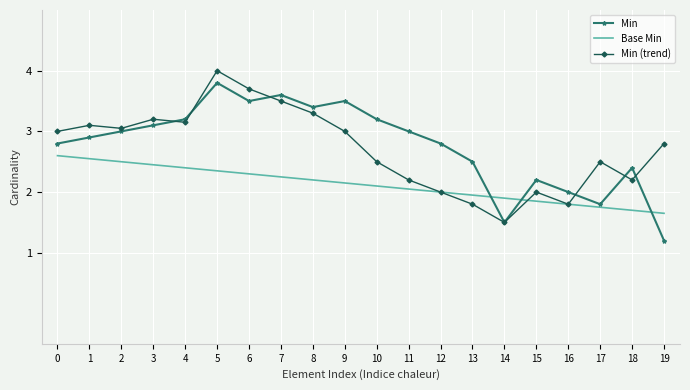

How many distinct data groups are displayed?

3